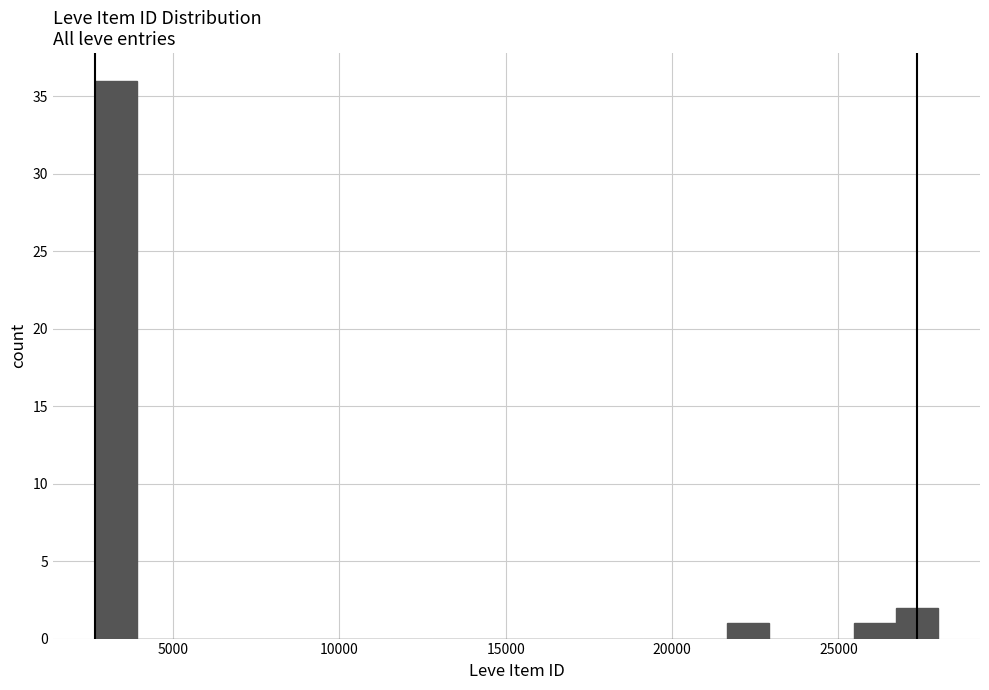

Around what value on the x-axis is the tallest bar? Give the approximate position of its centre, as read against the axis.

3500